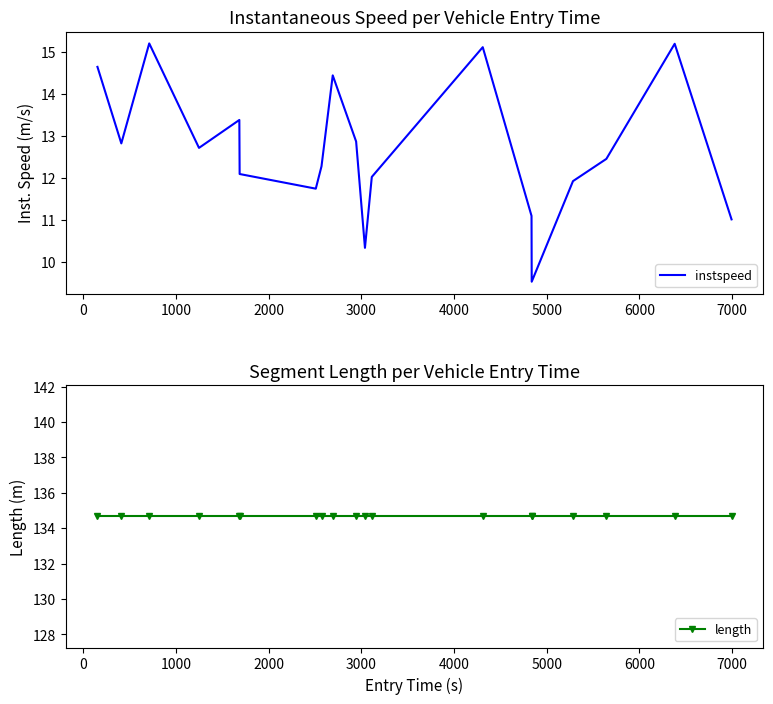

How many lines are shown in the chart?

2